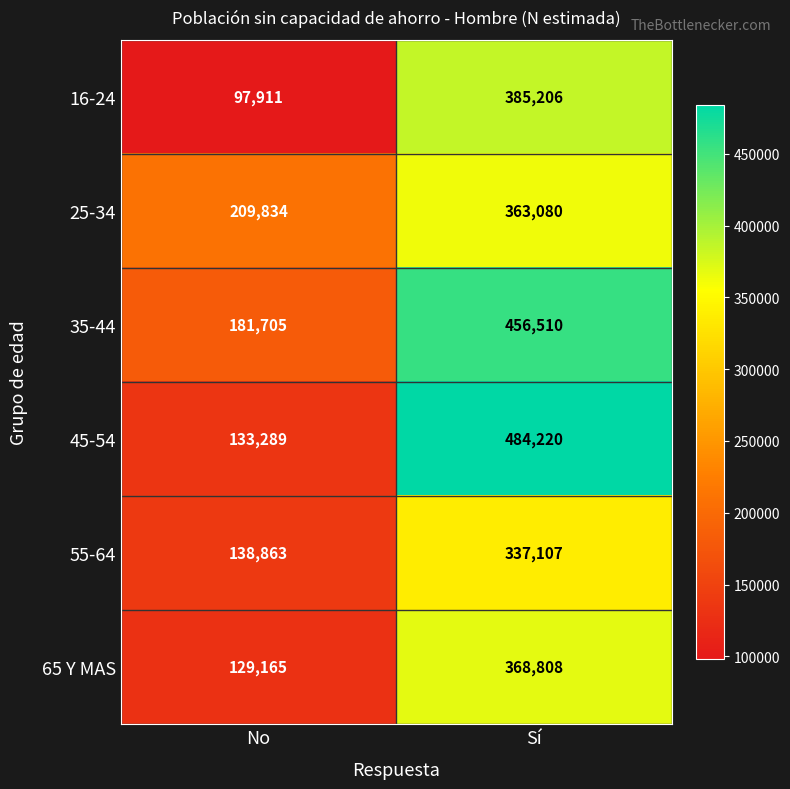

What is the difference between the maximum and minimum values in the 55-64 series?

198244